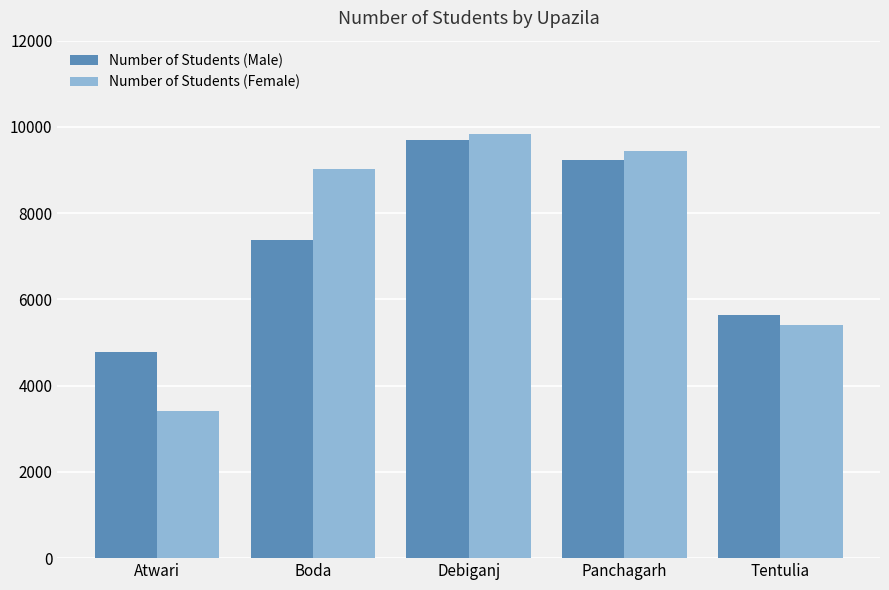

What is the average value of the Number of Students (Male) series?

7343